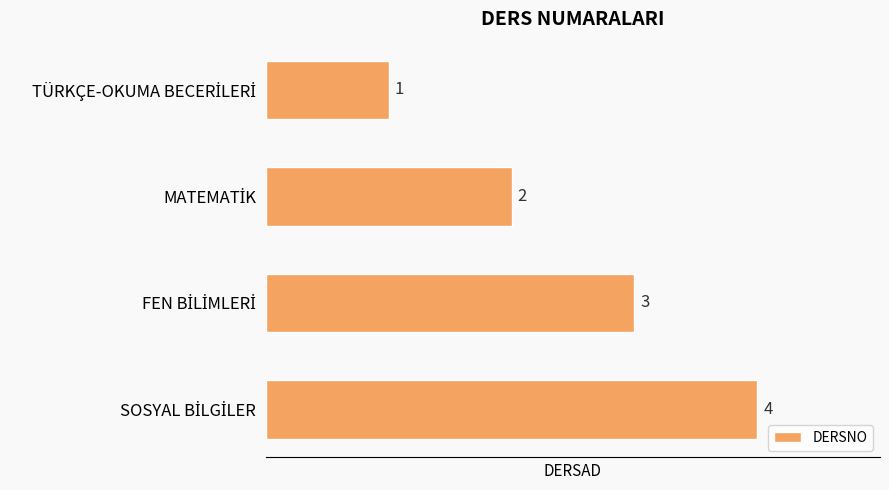

What is the maximum value shown in the chart?

4